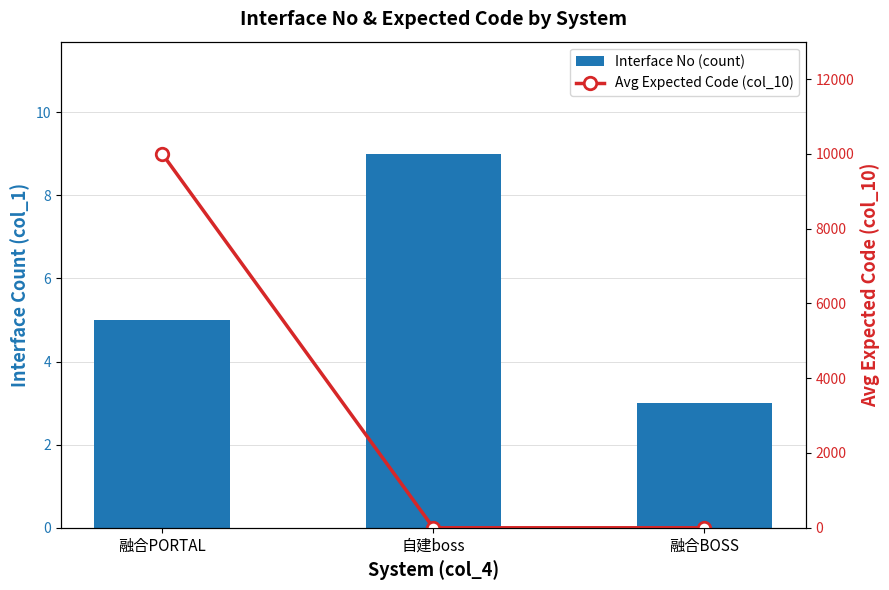

Does the chart contain stacked bars?

No